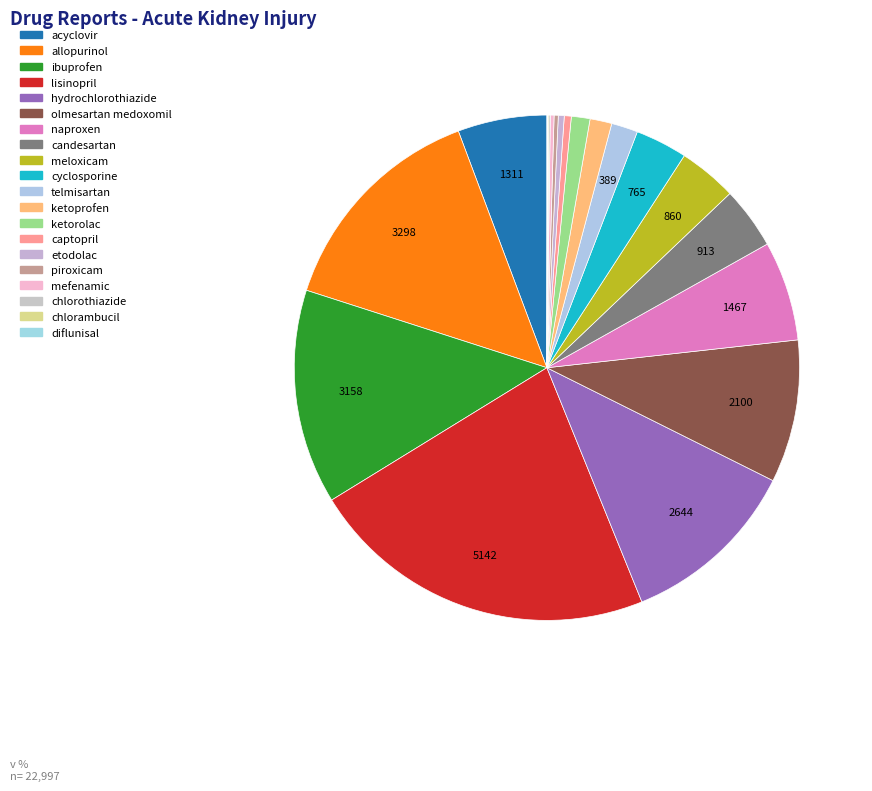

What is the ratio of the value at allopurinol to the value at cyclosporine?

4.3